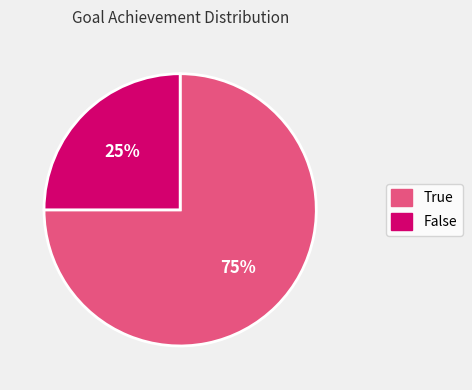

Rank the categories by value from lowest to highest.

False, True